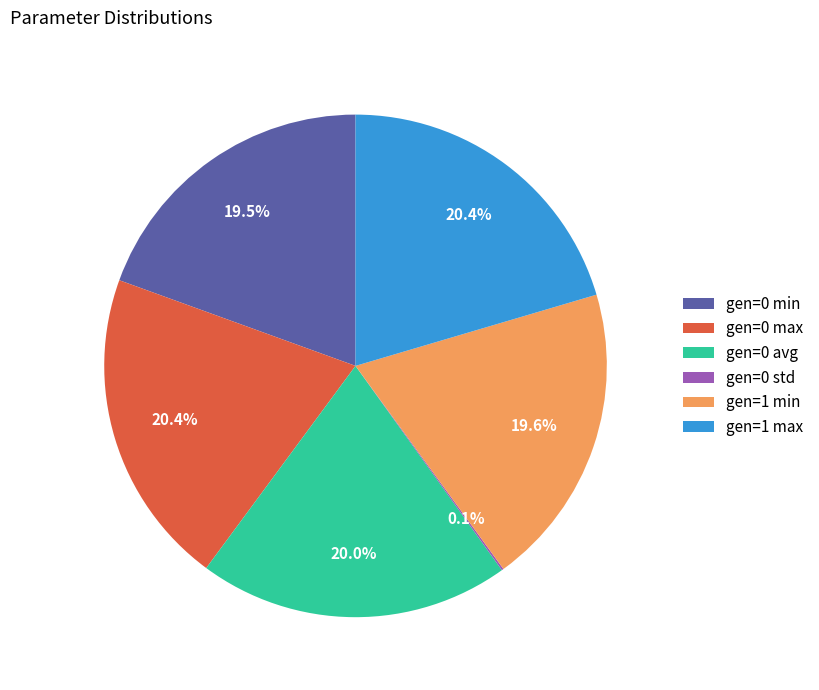

Which has a higher value, gen=0 min or gen=0 avg?

gen=0 avg